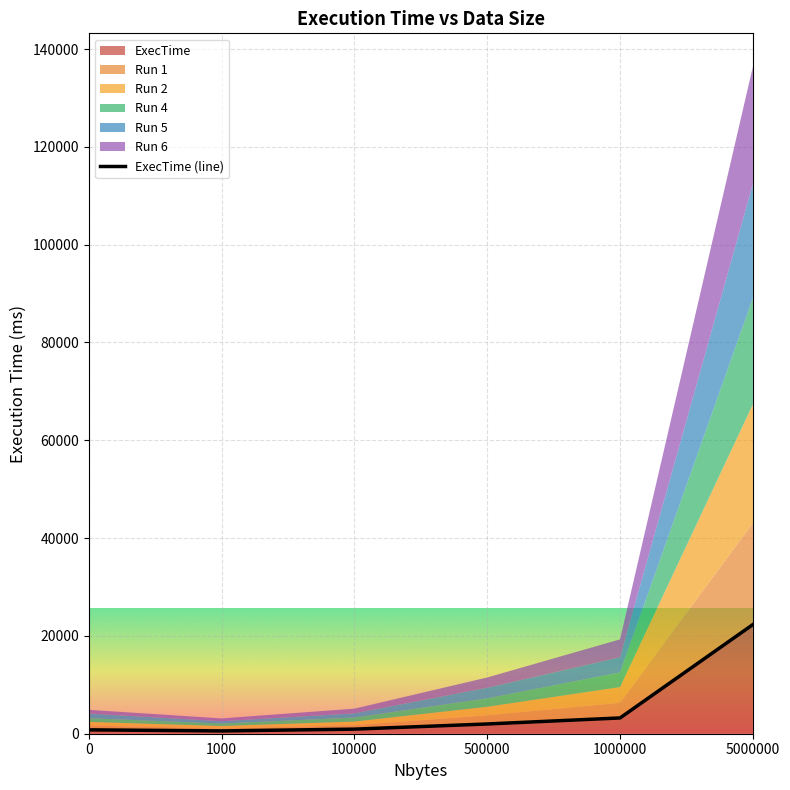

What is the difference between the values at 500000 and 5000000?

20326.7